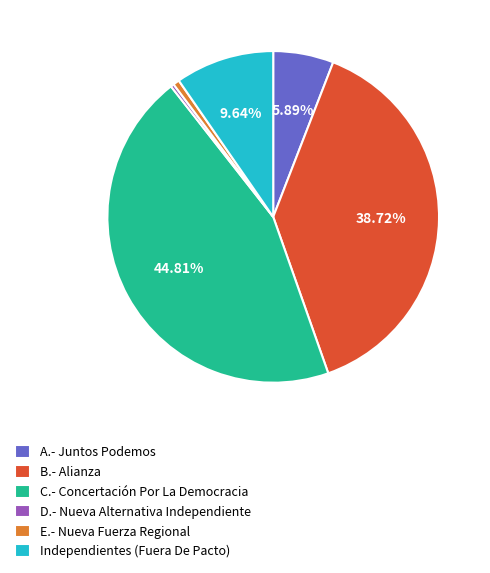

Which category has the biggest portion of the pie?

C.- Concertación Por La Democracia